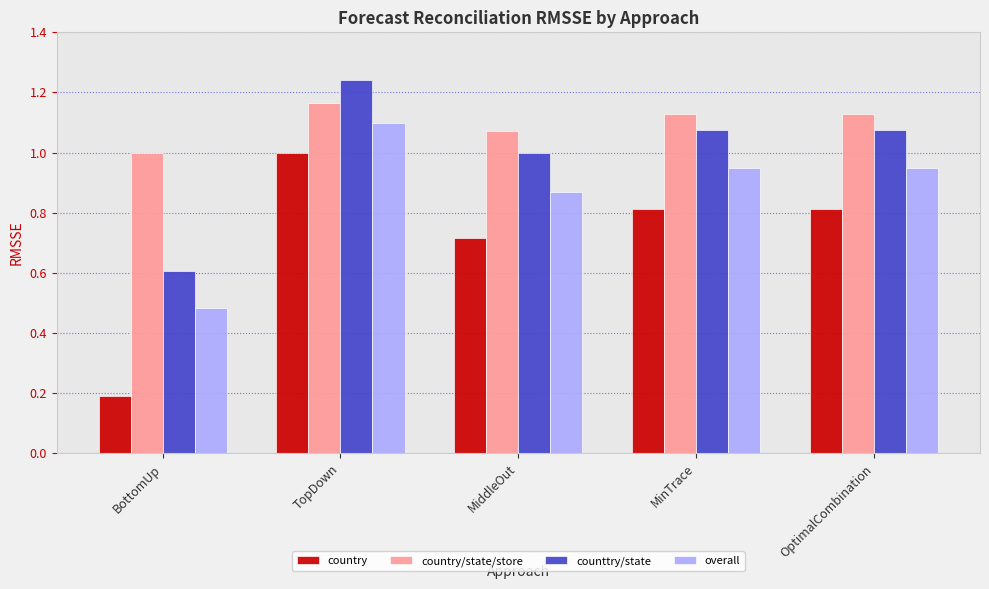

At which label does country/state/store reach its peak?

TopDown